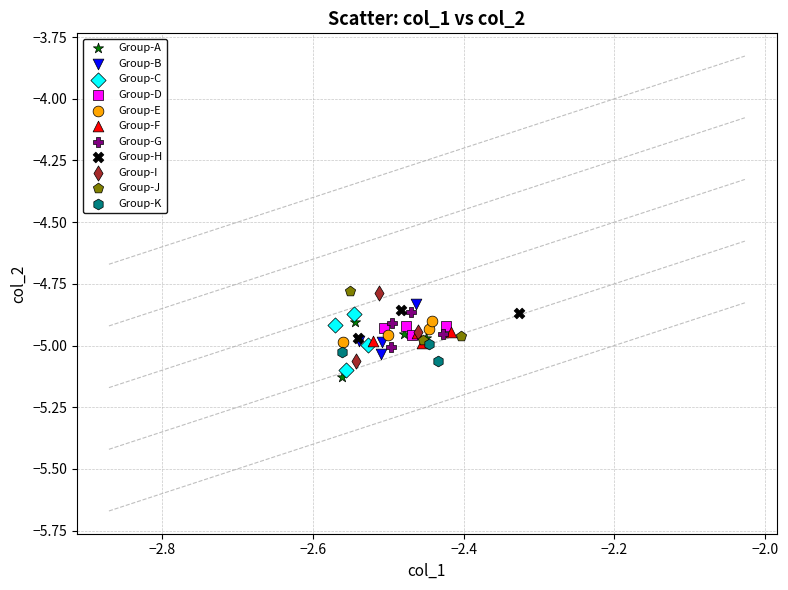

What are all the series names shown in the legend?

Group-A, Group-B, Group-C, Group-D, Group-E, Group-F, Group-G, Group-H, Group-I, Group-J, Group-K